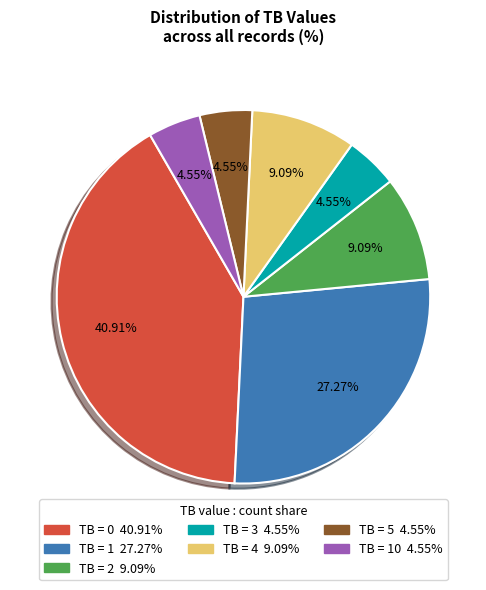

Is there a majority slice in this chart?

No